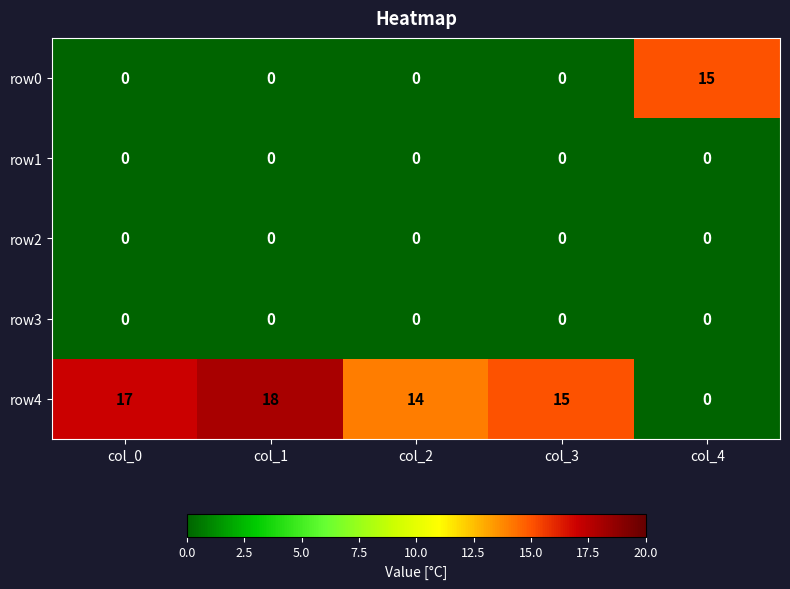

At which category is the sum across all series the highest?

col_1